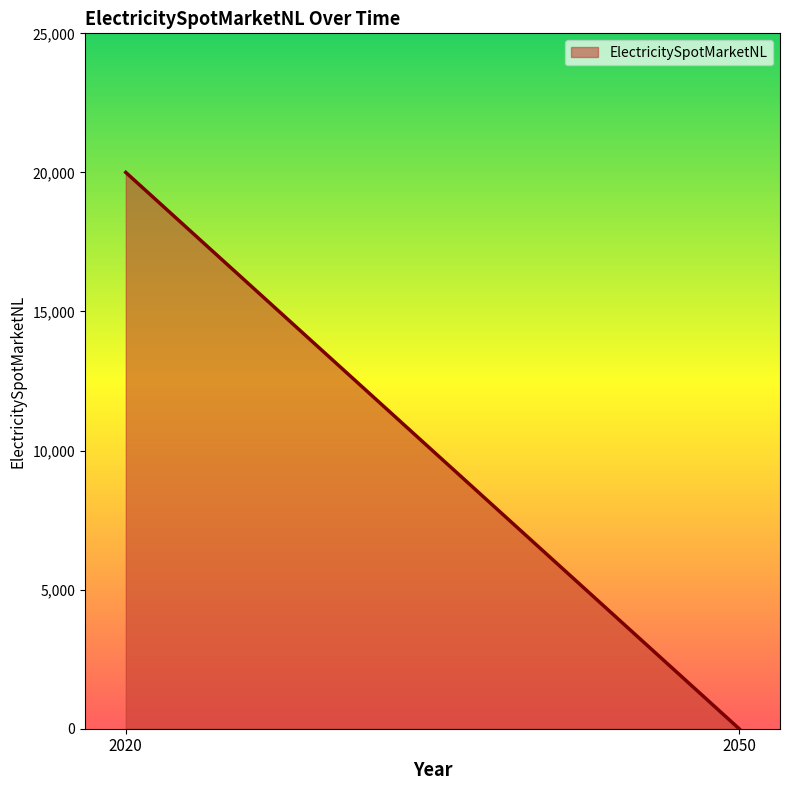

What is the maximum value shown in the chart?

20000.0